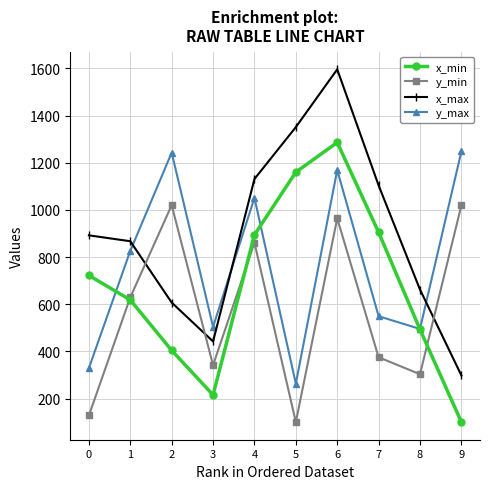

Is it true that x_max equals 1324 at 0?

False